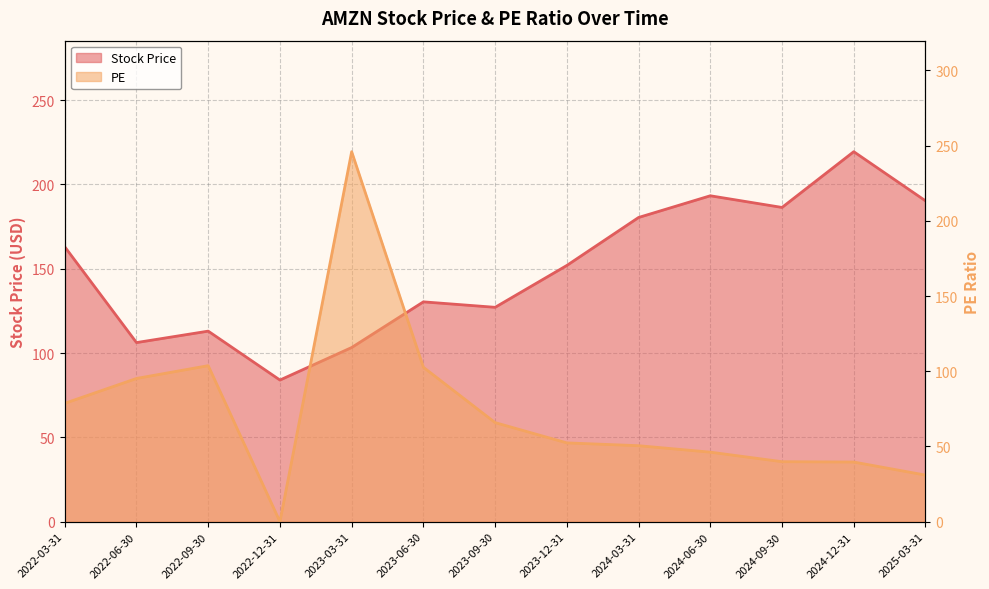

How many values in the PE series are below 52?

6